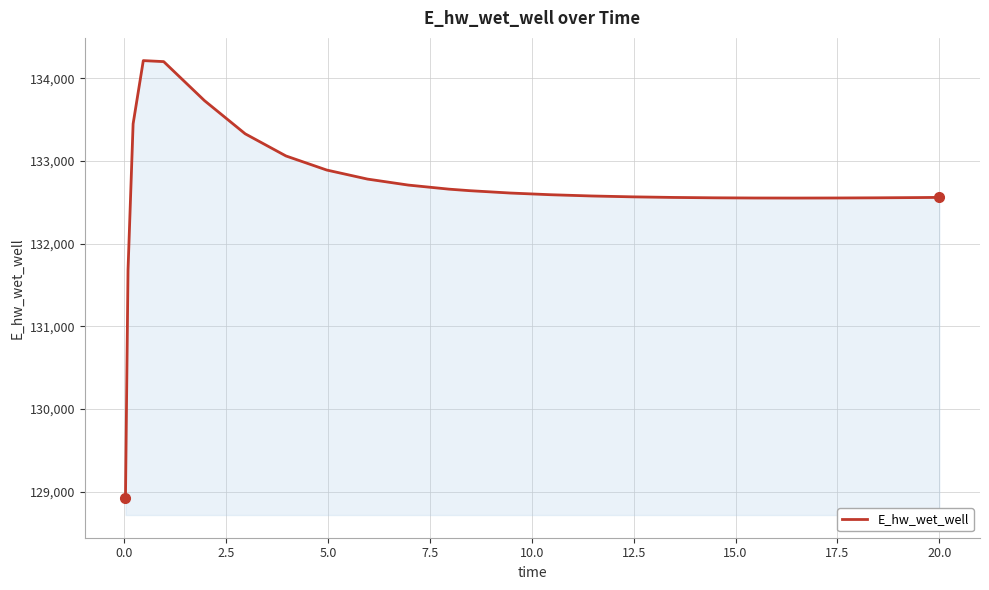

What is the sum of all values?

3317029.8